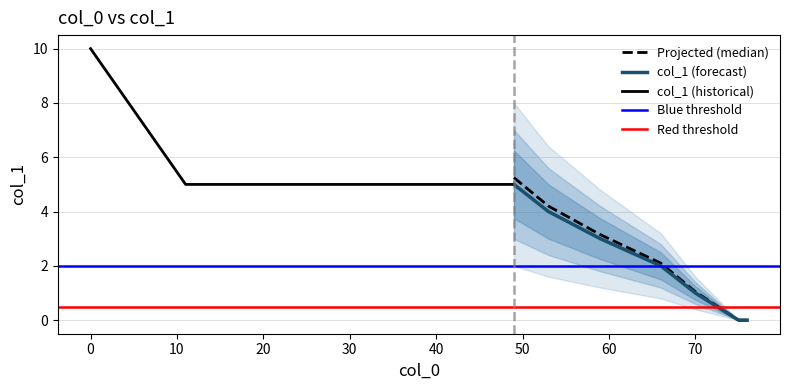

How many values are below 5?

6